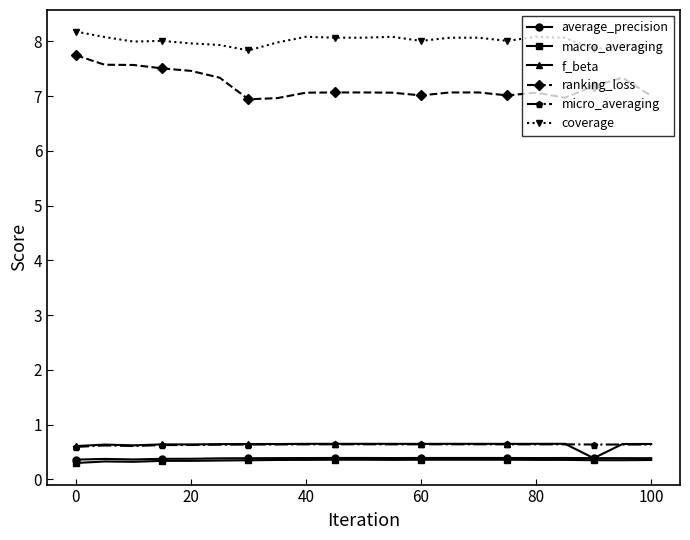

True or false: micro_averaging and macro_averaging intersect in this chart.

False